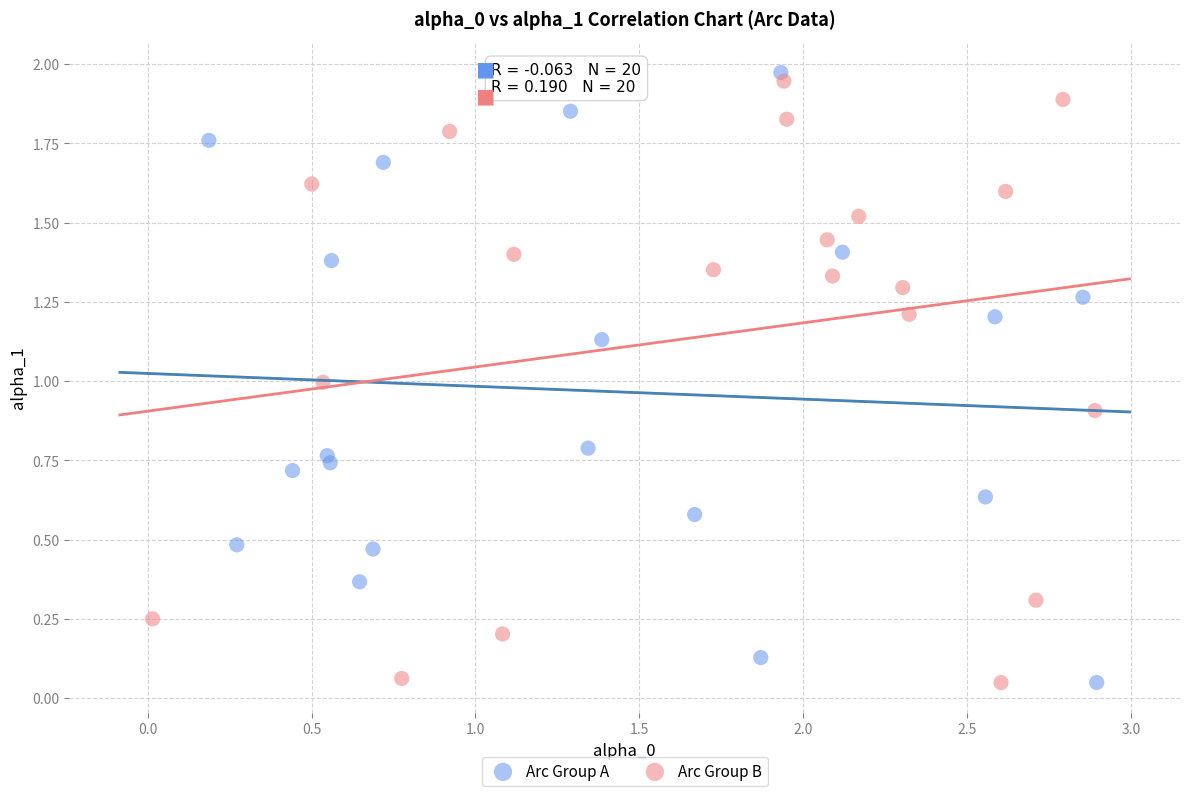

Which series has the largest Y range (max minus min)?

Arc Group A